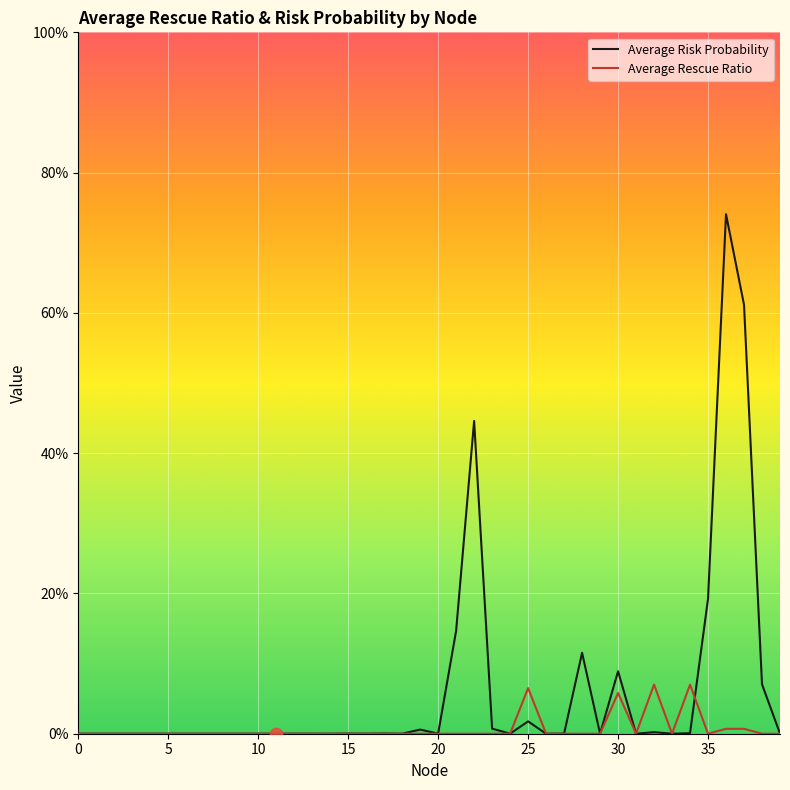

Which series has the largest total across all categories?

Average Risk Probability